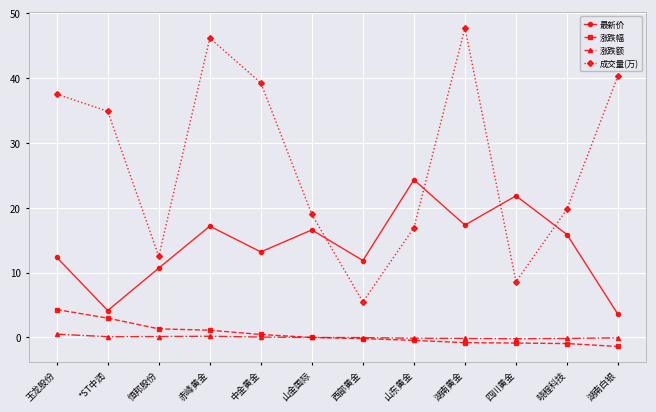

What is the greatest value displayed?

47.7